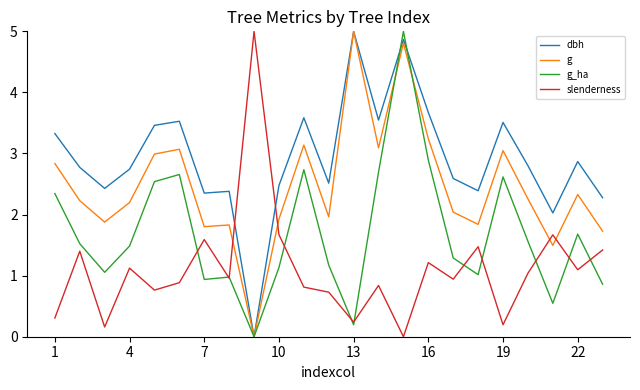

What is the maximum value for g_ha?

5.0